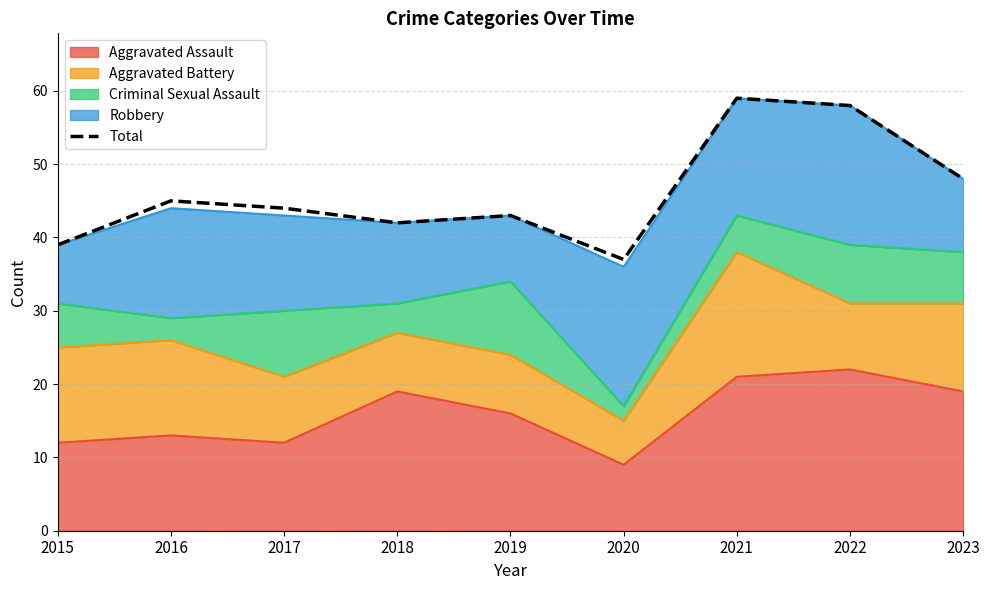

Rank the categories by value from highest to lowest.

2021, 2022, 2023, 2016, 2017, 2019, 2018, 2015, 2020